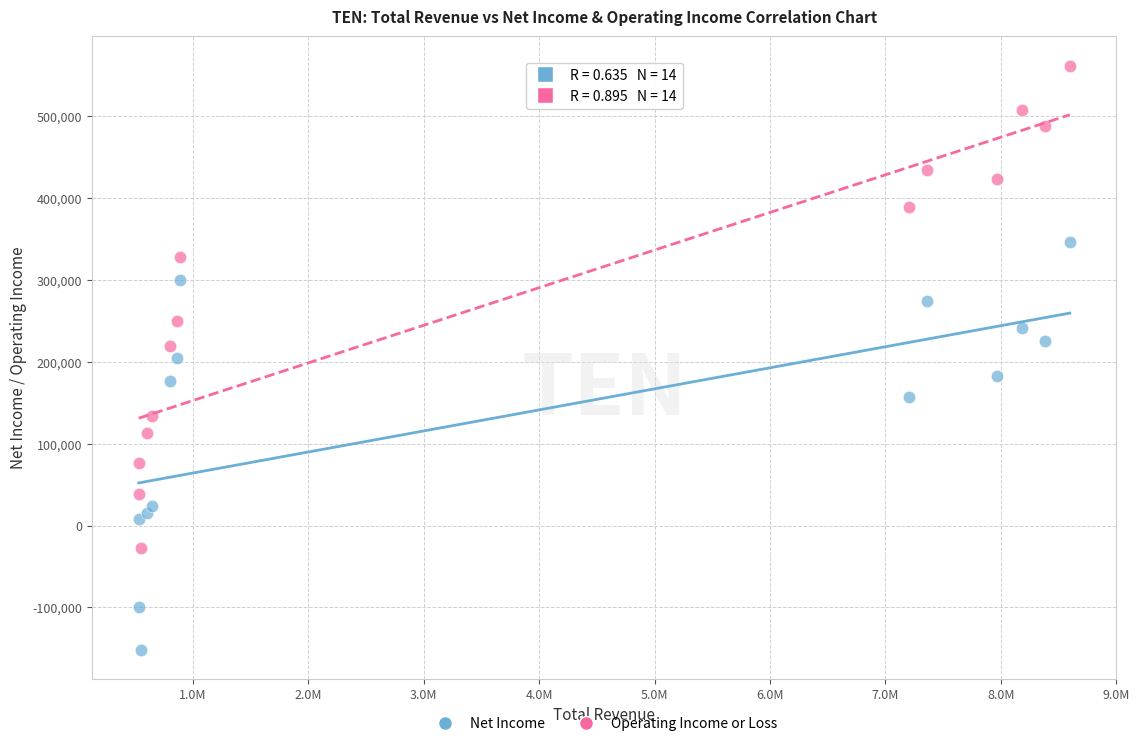

Which series reaches the minimum Y coordinate?

Net Income